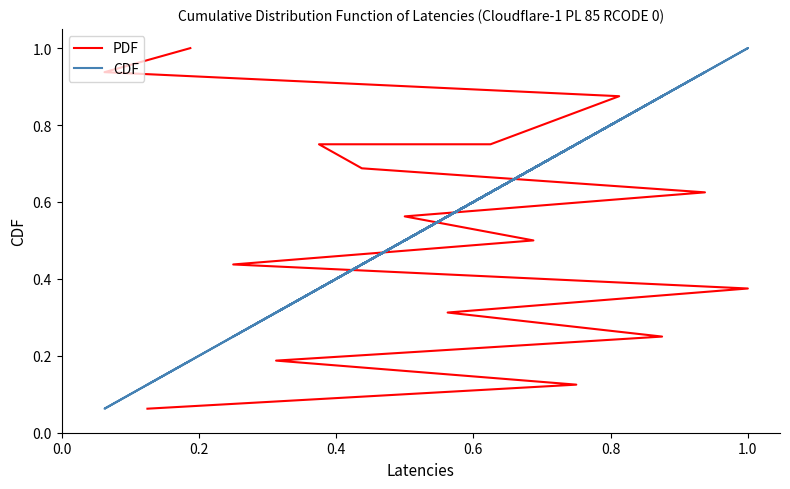

What is the value of the PDF point at the 5th from the left?

0.3